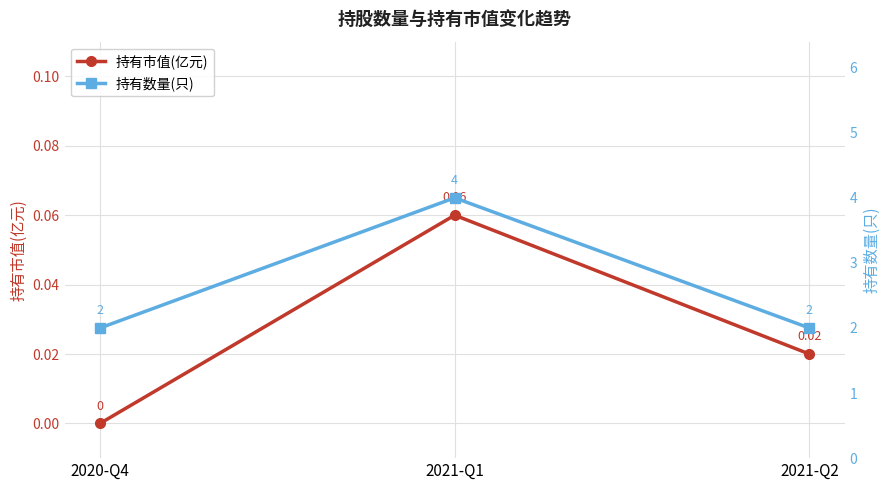

Reading left to right, transcribe all the data shown in this chart.

持有市值(亿元): 0.0	0.1	0.0
持有数量(只): 2.0	4.0	2.0